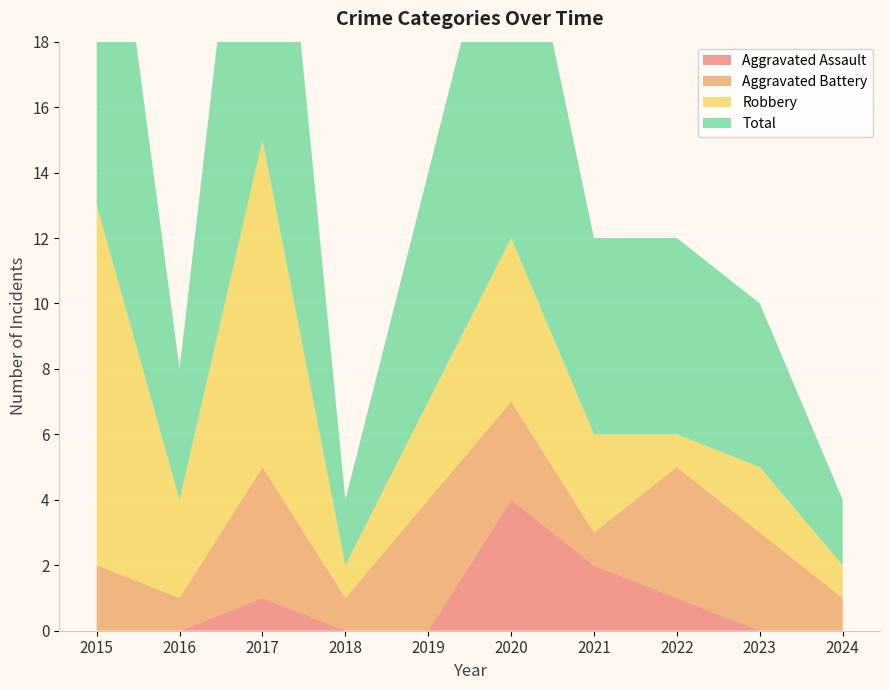

Reading left to right, transcribe all the data shown in this chart.

Aggravated Assault: 2015=0	2016=0	2017=1	2018=0	2019=0	2020=4	2021=2	2022=1	2023=0	2024=0
Aggravated Battery: 2015=2	2016=1	2017=4	2018=1	2019=4	2020=3	2021=1	2022=4	2023=3	2024=1
Robbery: 2015=11	2016=3	2017=10	2018=1	2019=3	2020=5	2021=3	2022=1	2023=2	2024=1
Total: 2015=14	2016=4	2017=15	2018=2	2019=7	2020=12	2021=6	2022=6	2023=5	2024=2